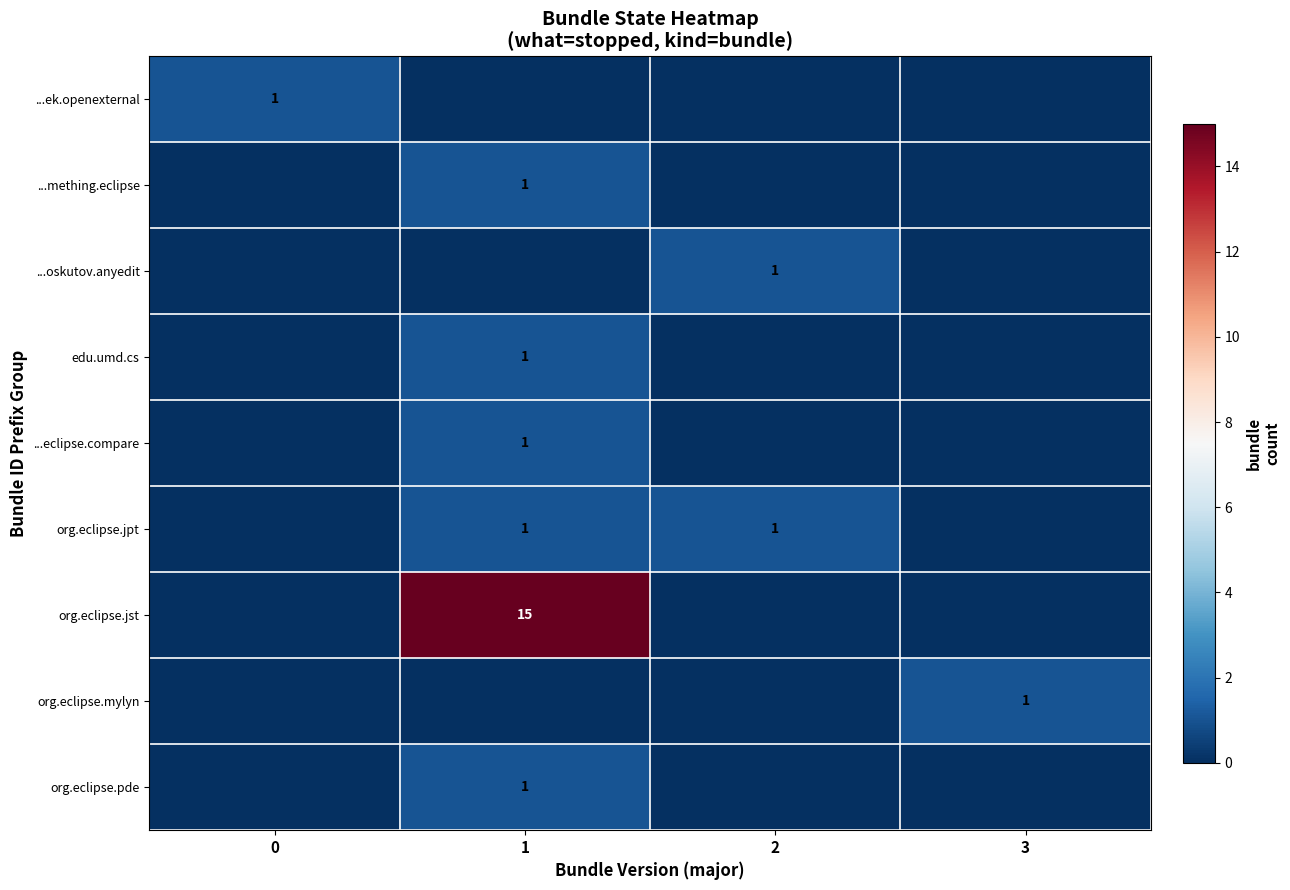

How many positive values does the row_0 series have?

1